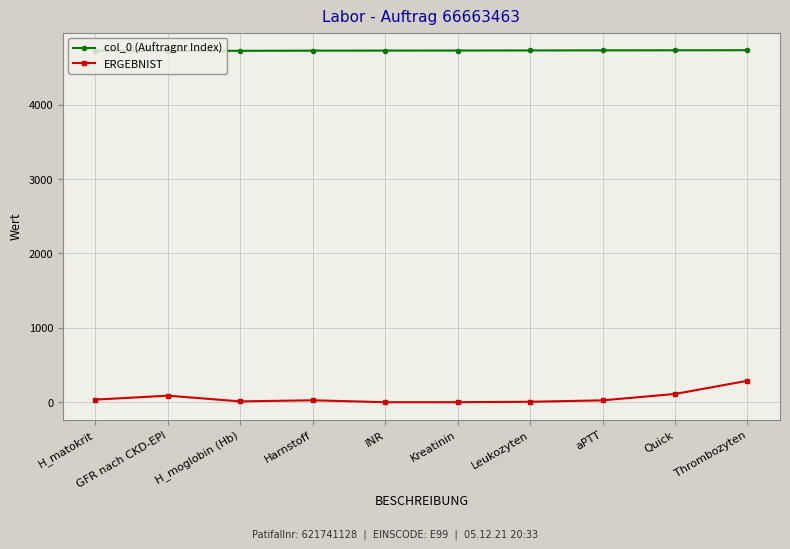

True or false: ERGEBNIST and col_0 (Auftragnr Index) intersect in this chart.

False